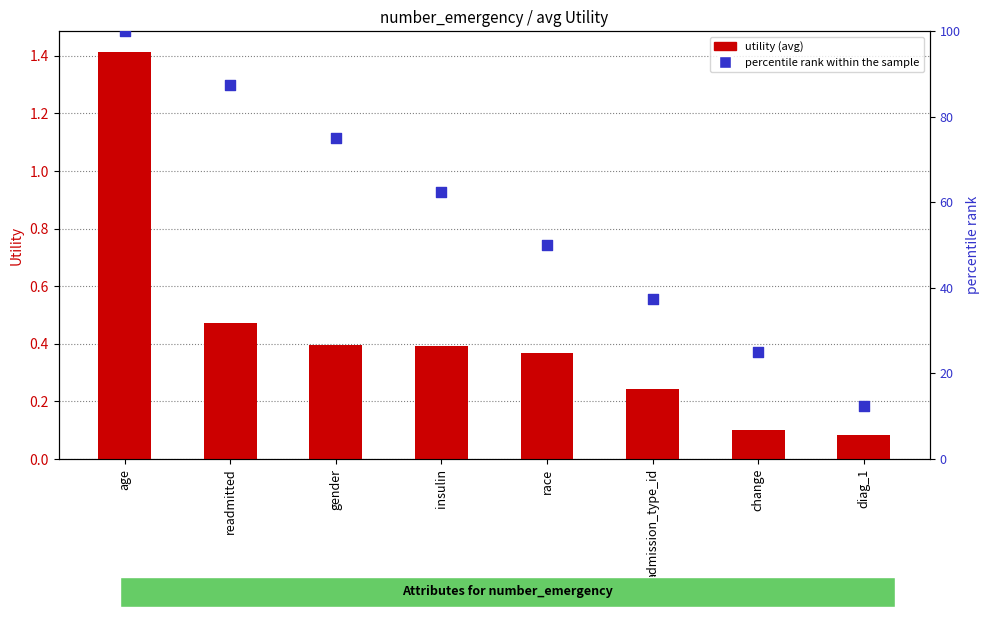

Which series has the widest spread of Y values?

percentile rank within the sample